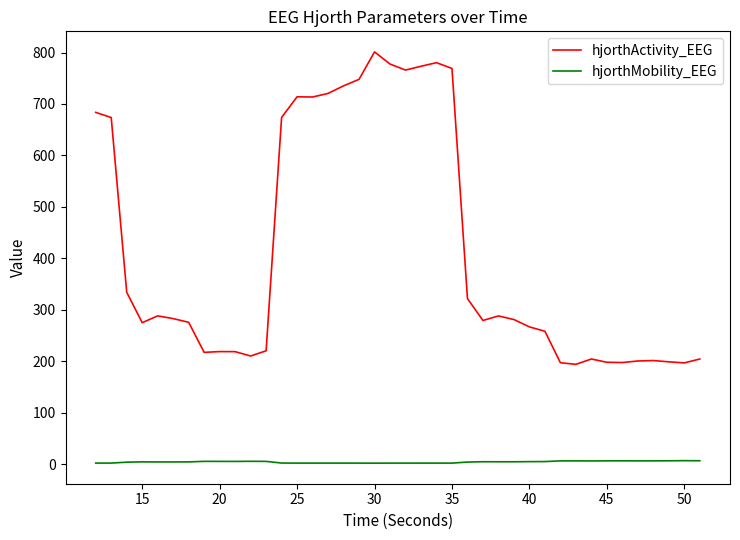

True or false: hjorthMobility_EEG has more than 1 interior local peaks.

True